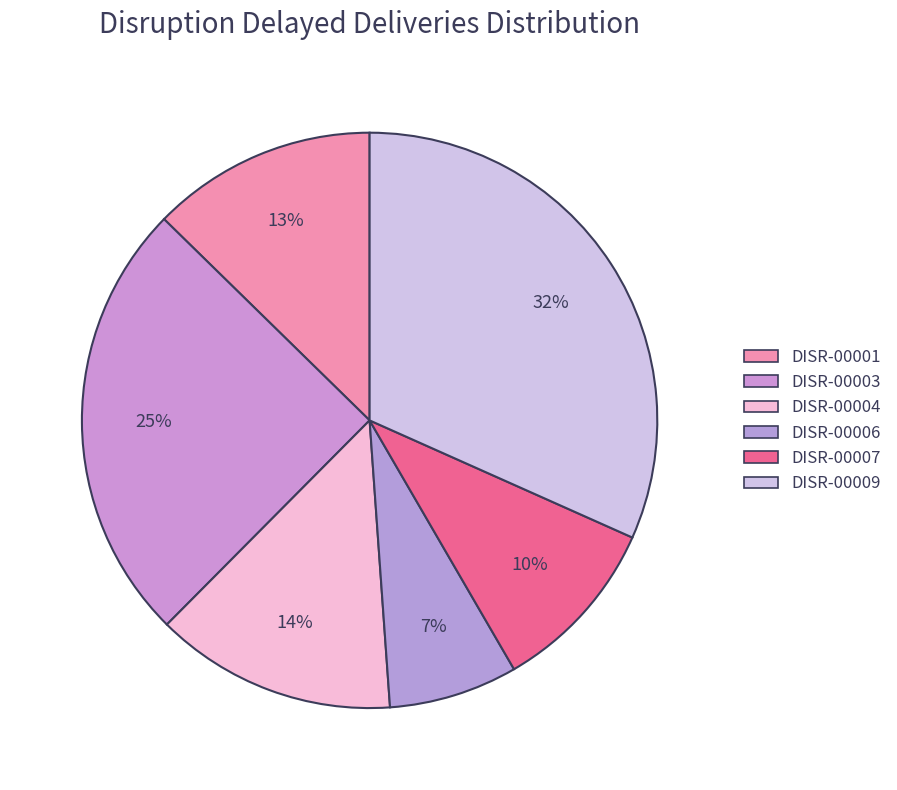

Count the number of slices in the pie.

6